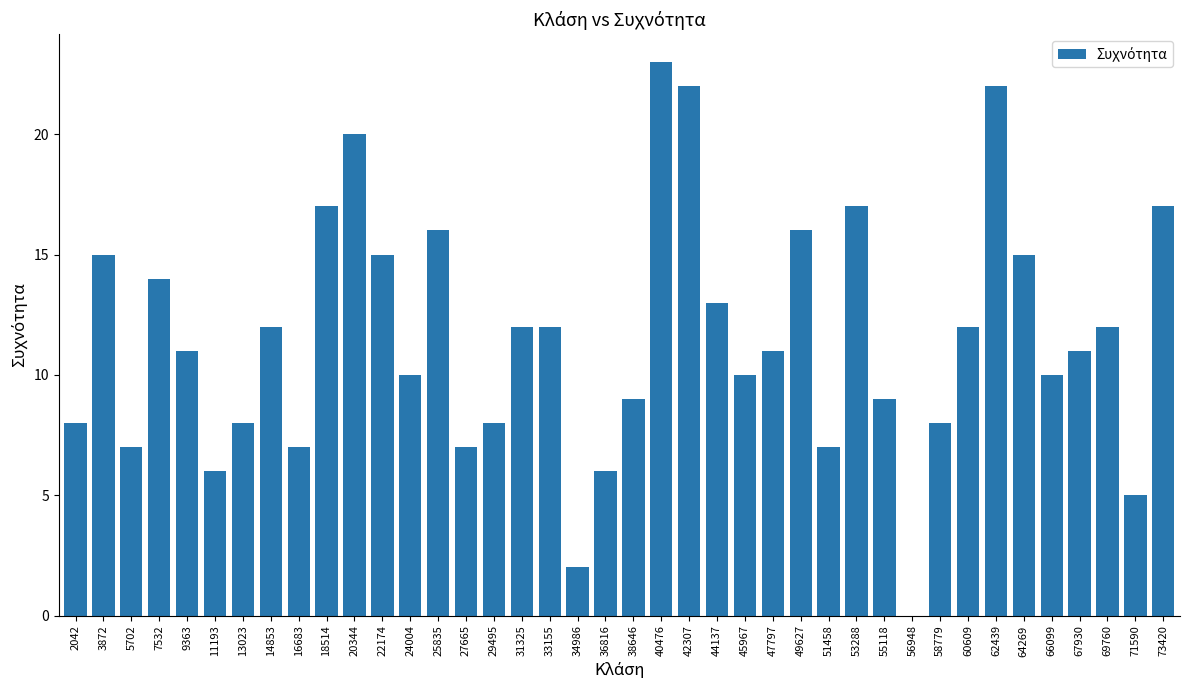

What is the average value?

12